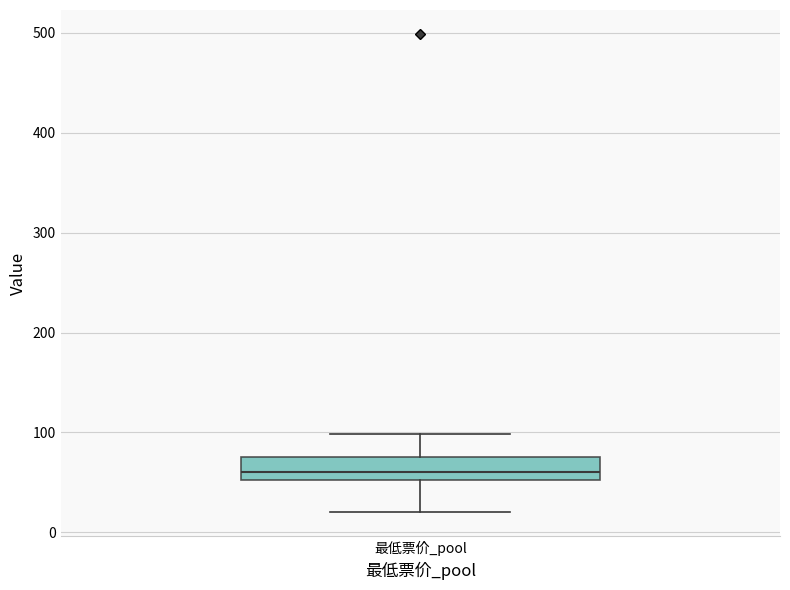

Where is the upper edge of the box for 最低票价_pool on the y-axis? The values are not printed on the chart, so give them approximately, as read against the axis.

80